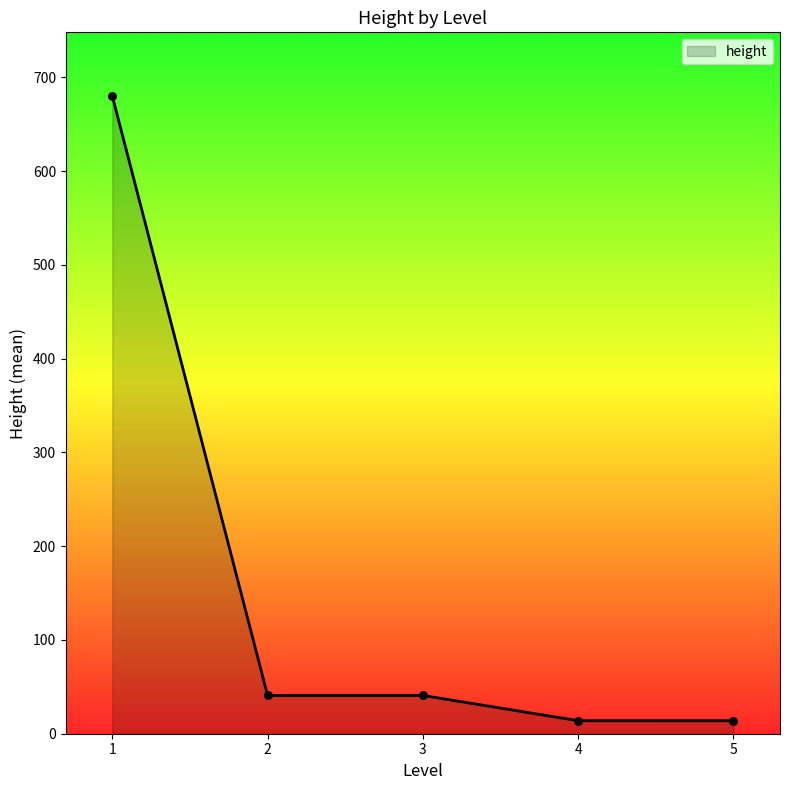

What is the ratio of the value at 1 to the value at 2?

16.7